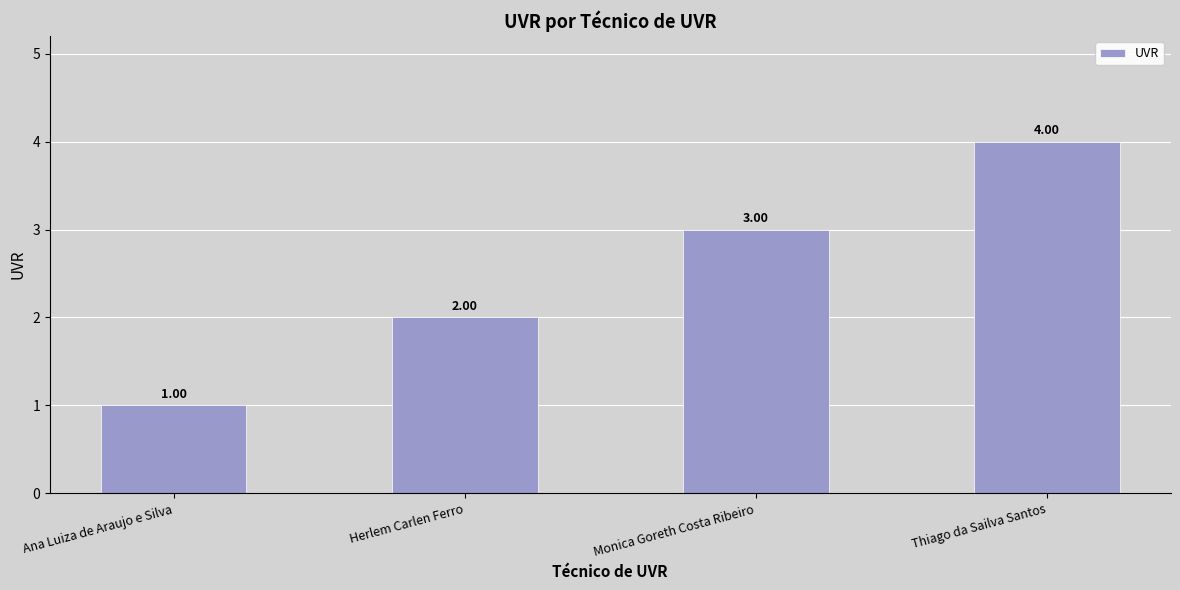

What position from the right is Thiago da Sailva Santos?

1